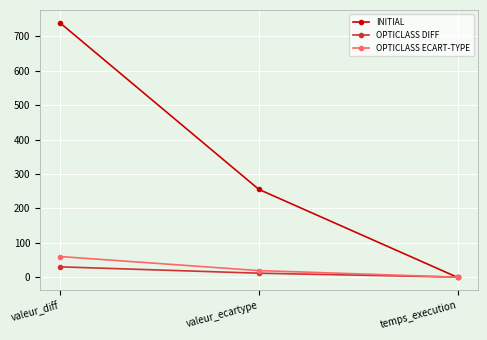

At which label is INITIAL closest to 369?

valeur_ecartype